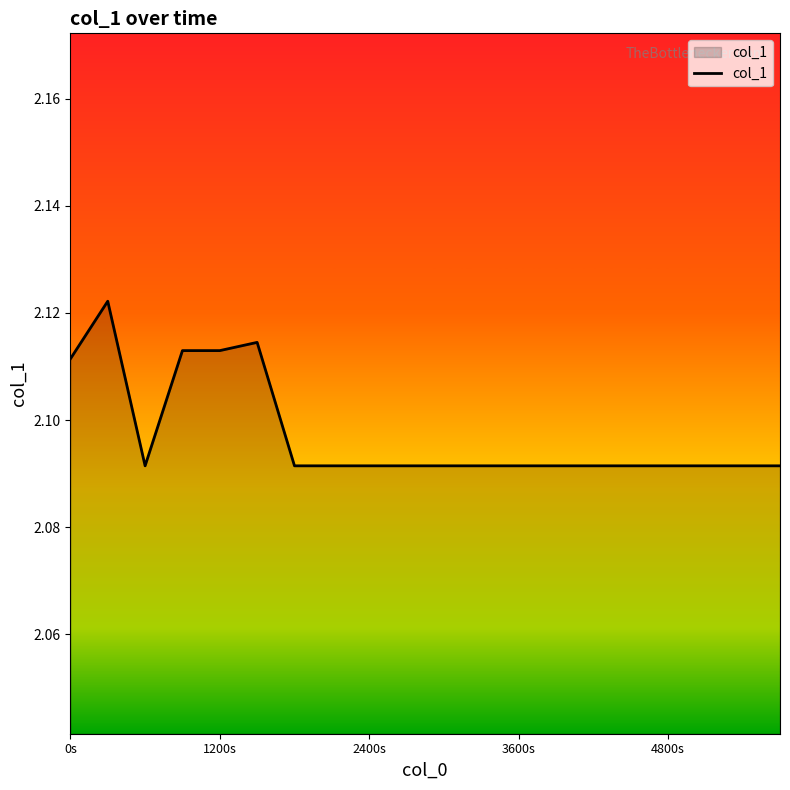

How many lines are shown in the chart?

1